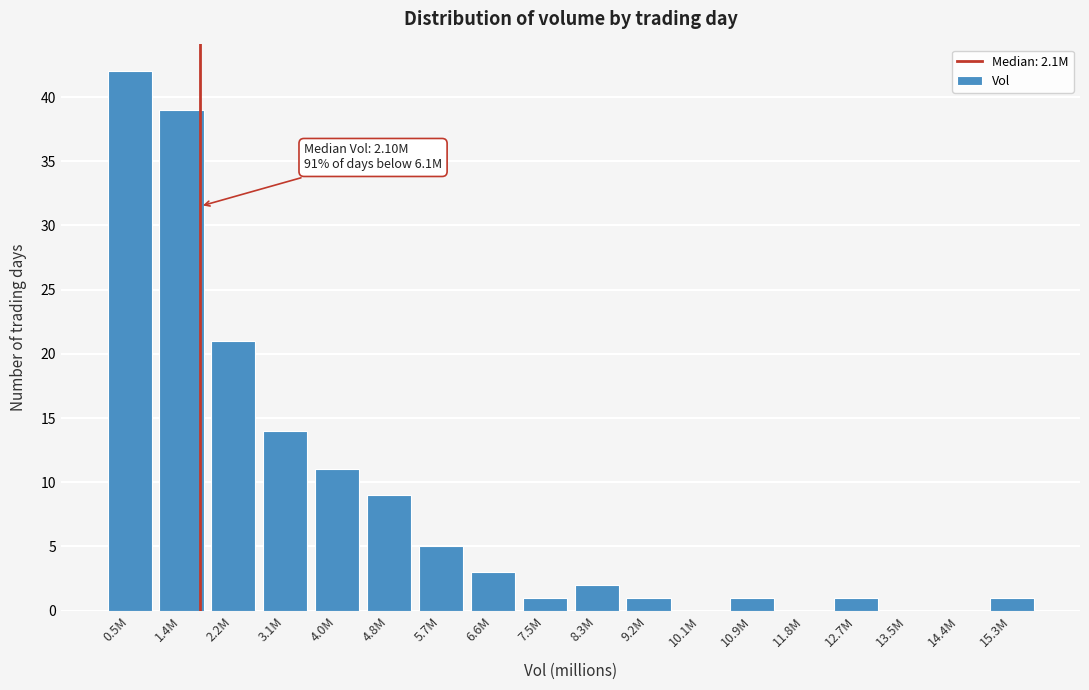

Reading right to left, what are all the values shown in this chart?

15.3M=1	14.4M=0	13.5M=0	12.7M=1	11.8M=0	10.9M=1	10.1M=0	9.2M=1	8.3M=2	7.5M=1	6.6M=3	5.7M=5	4.8M=9	4.0M=11	3.1M=14	2.2M=21	1.4M=39	0.5M=42